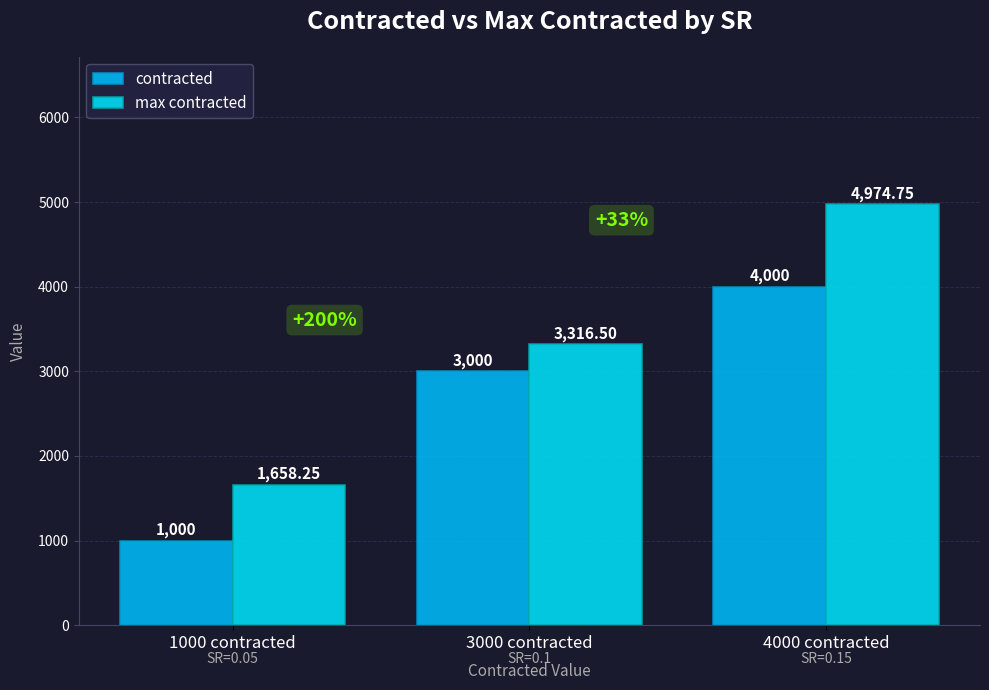

The contracted series shows 3000.0 at 3000 contracted. True or false?

True